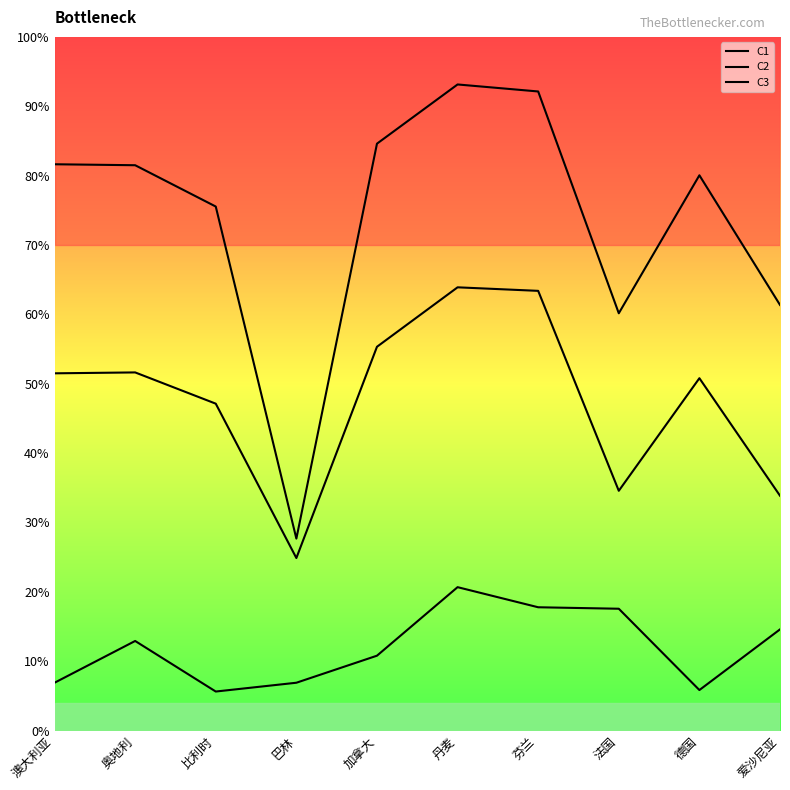

Which series has the largest total across all categories?

C3